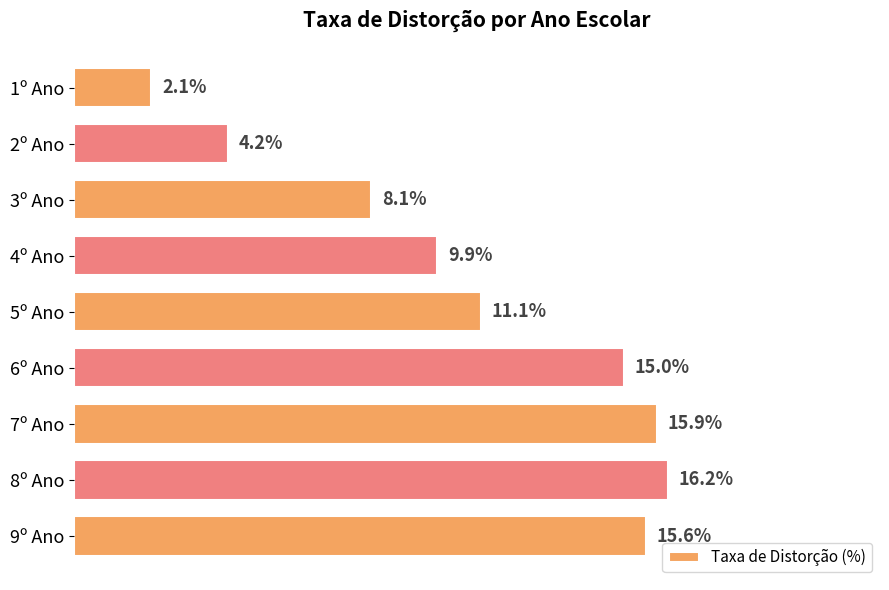

Does the chart contain any negative values?

No